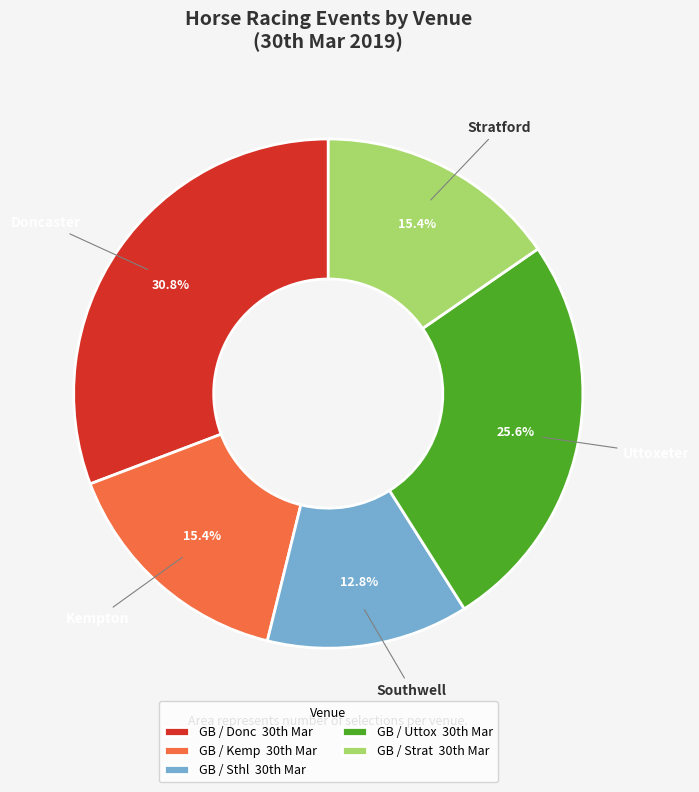

To the nearest percent, what is the average slice percentage?

20%